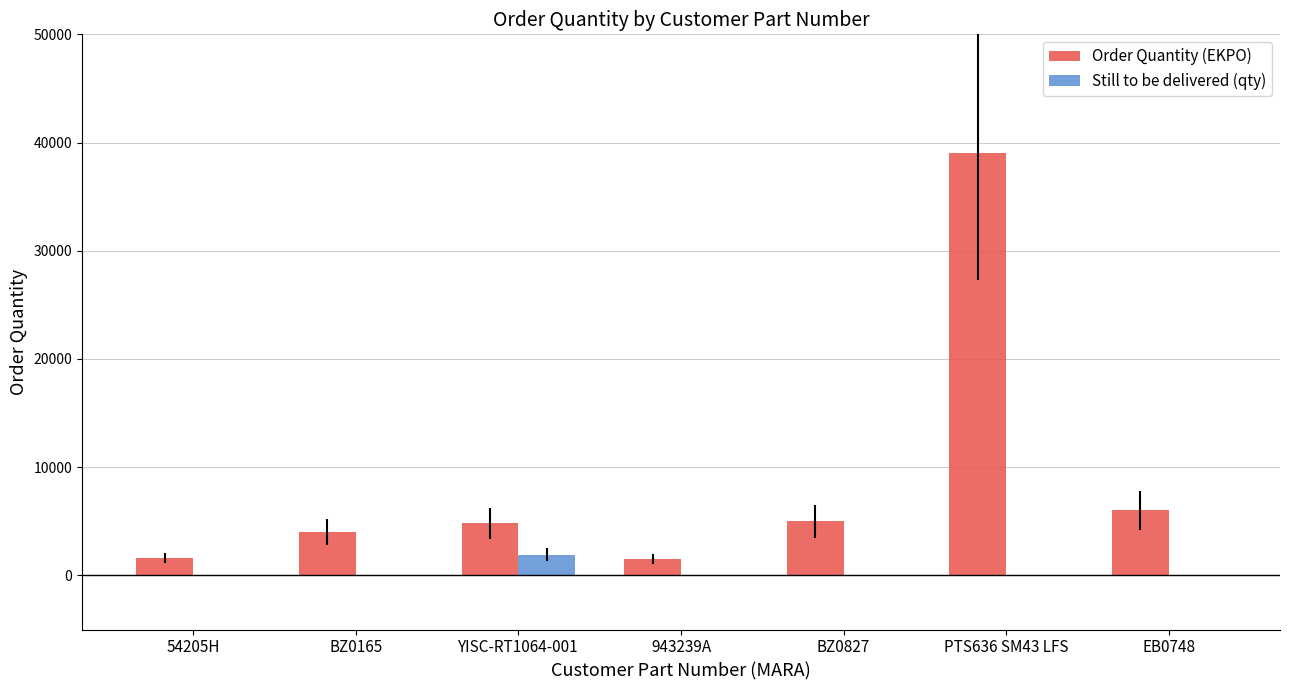

Between YISC-RT1064-001 and 943239A, which series saw the biggest shift?

Order Quantity (EKPO)